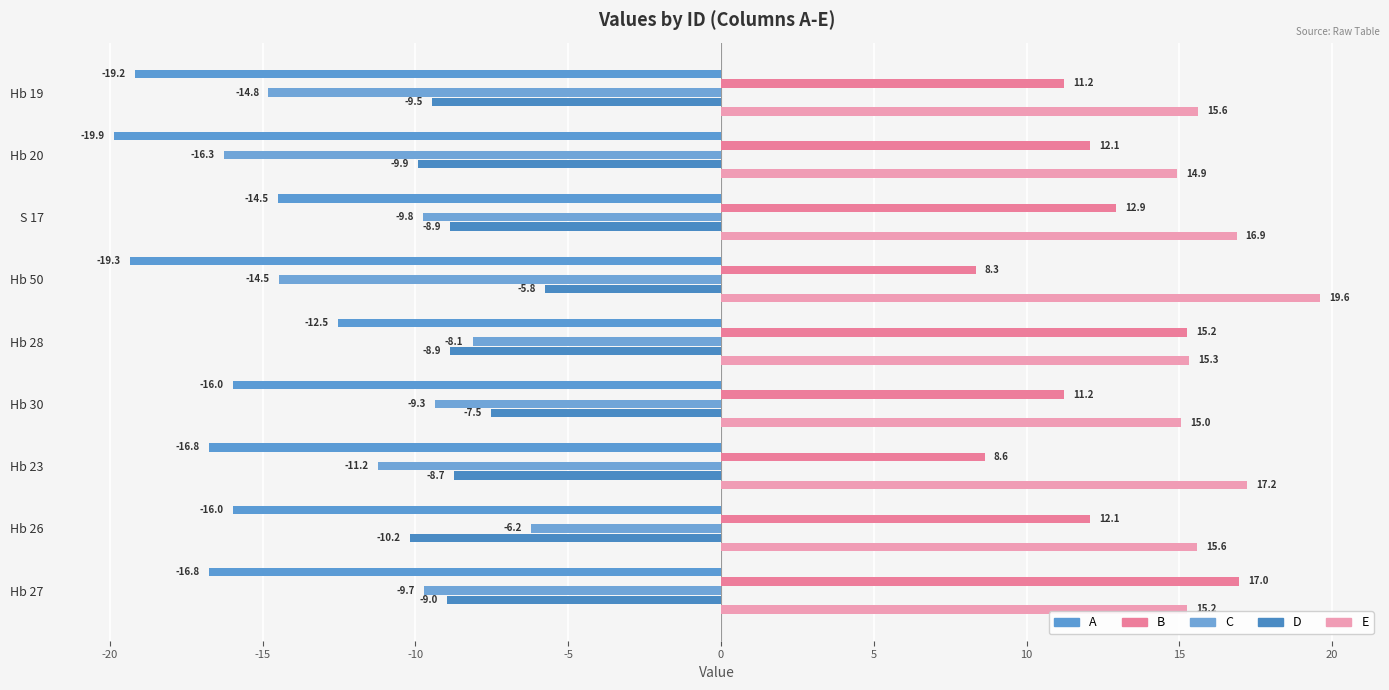

How many series are shown in this chart?

5